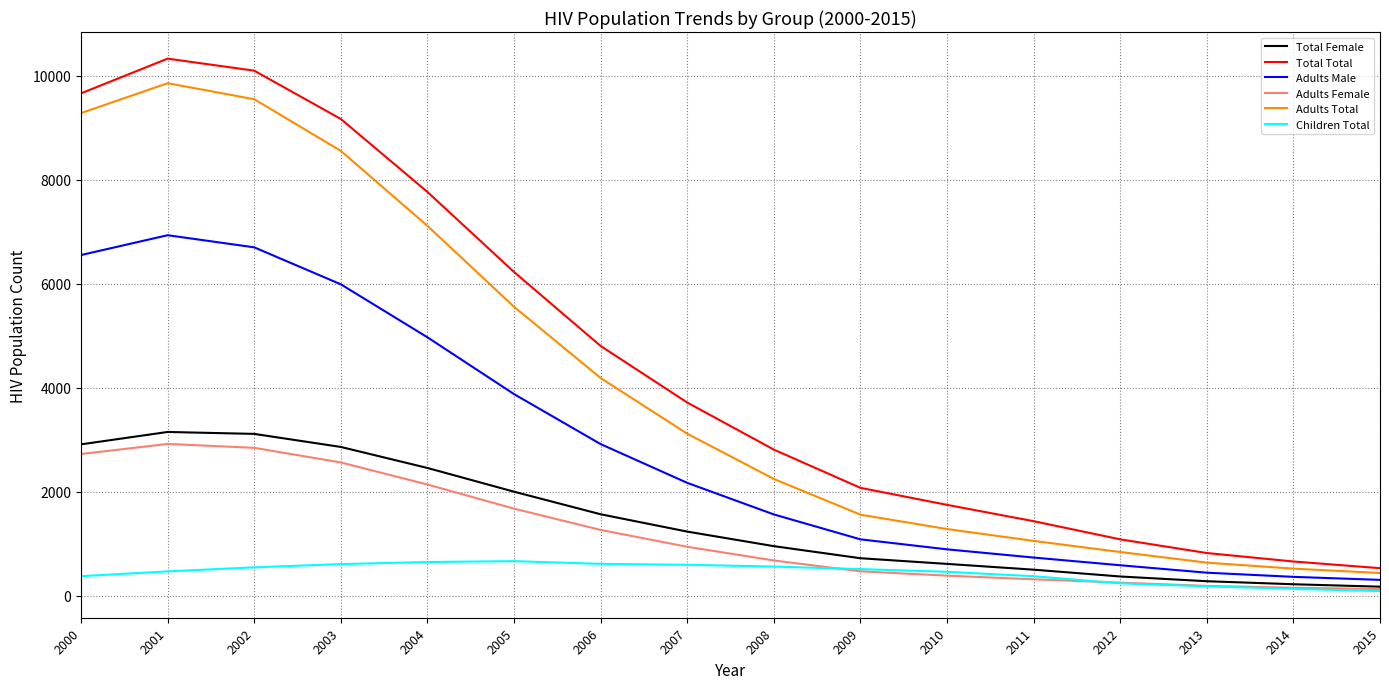

Is this an area chart (filled region under the line)?

No